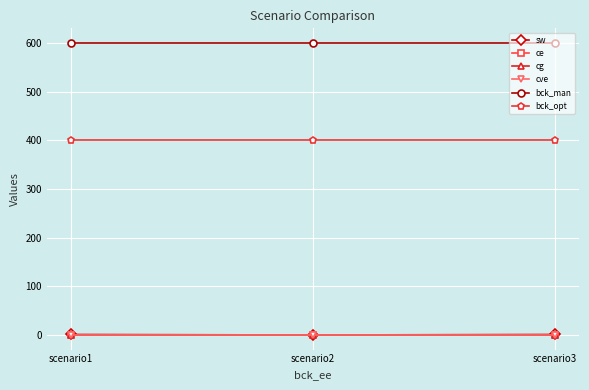

Does the chart display data point markers on the line(s)?

Yes